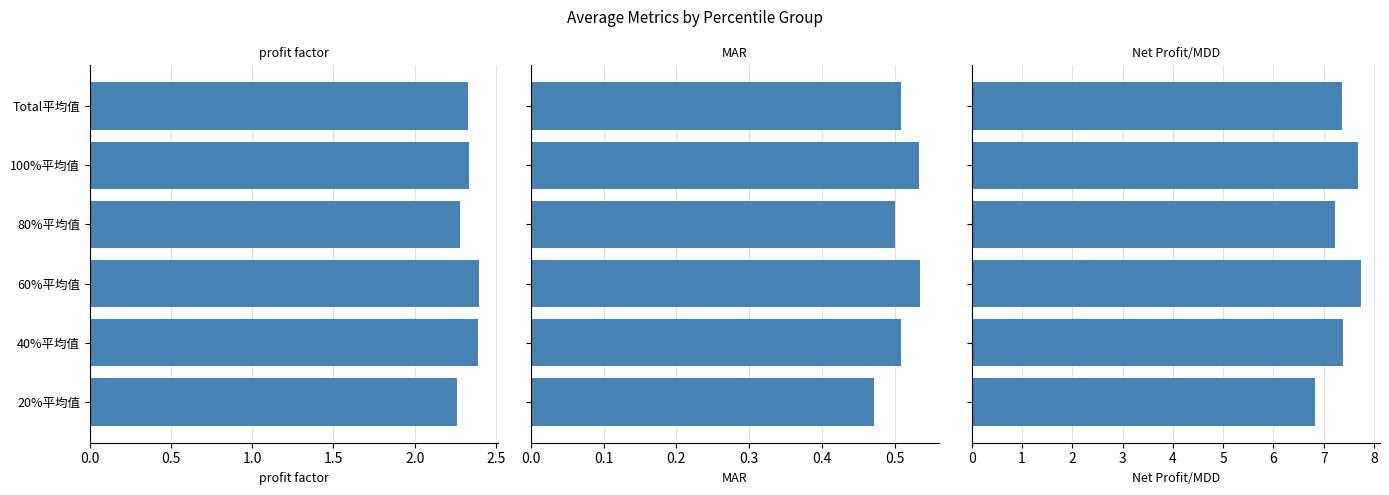

What is the difference between the second highest and second lowest values in the profit factor series?

0.1